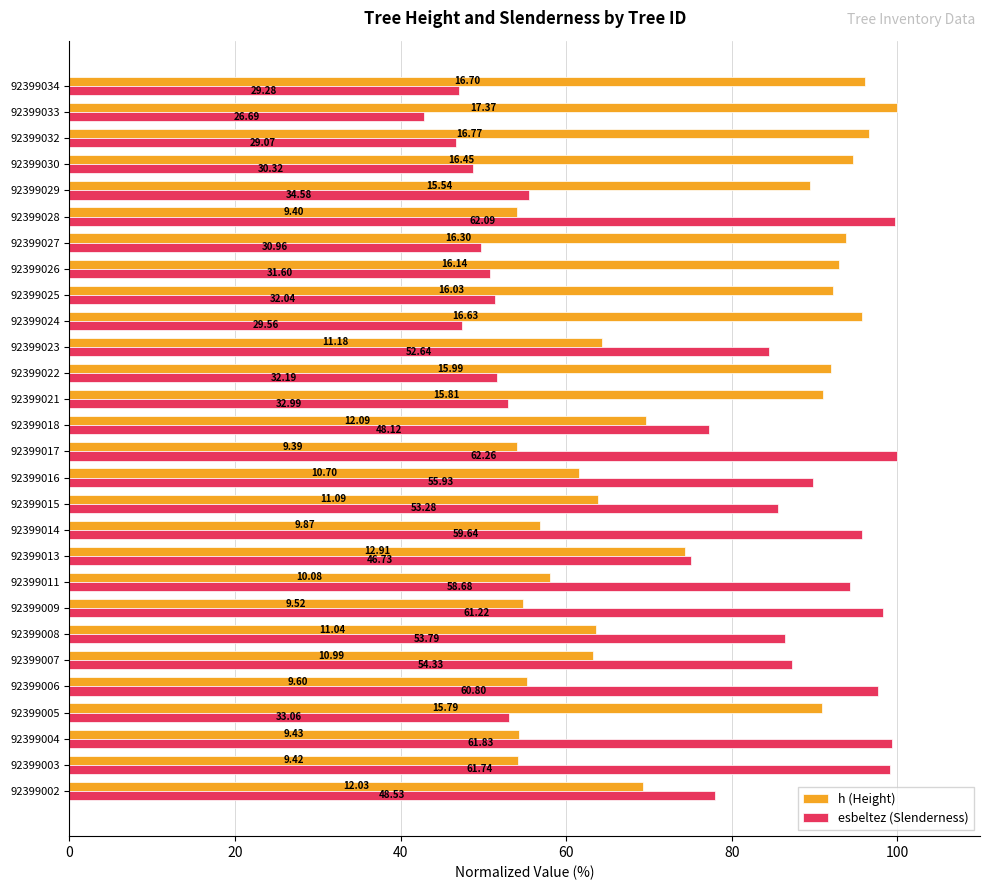

What are all the series names shown in the legend?

h (Height), esbeltez (Slenderness)